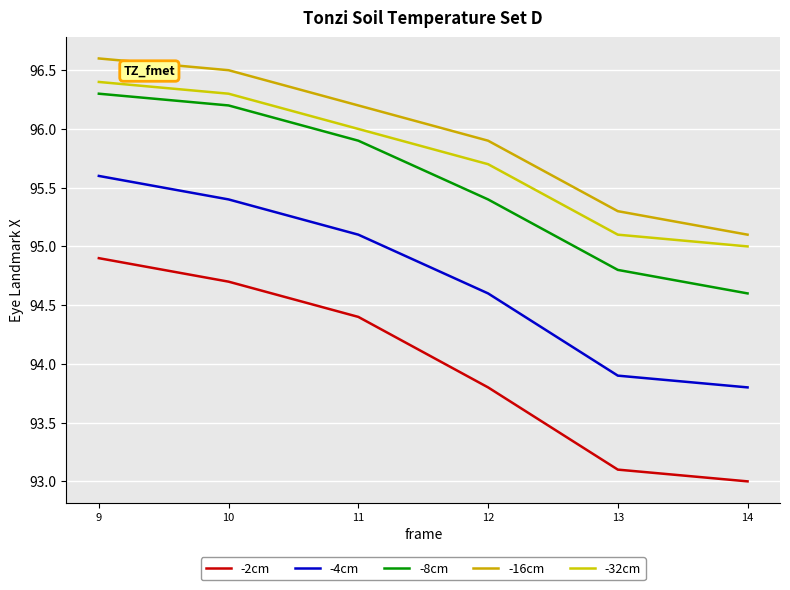

How many categories are shown in the chart?

6